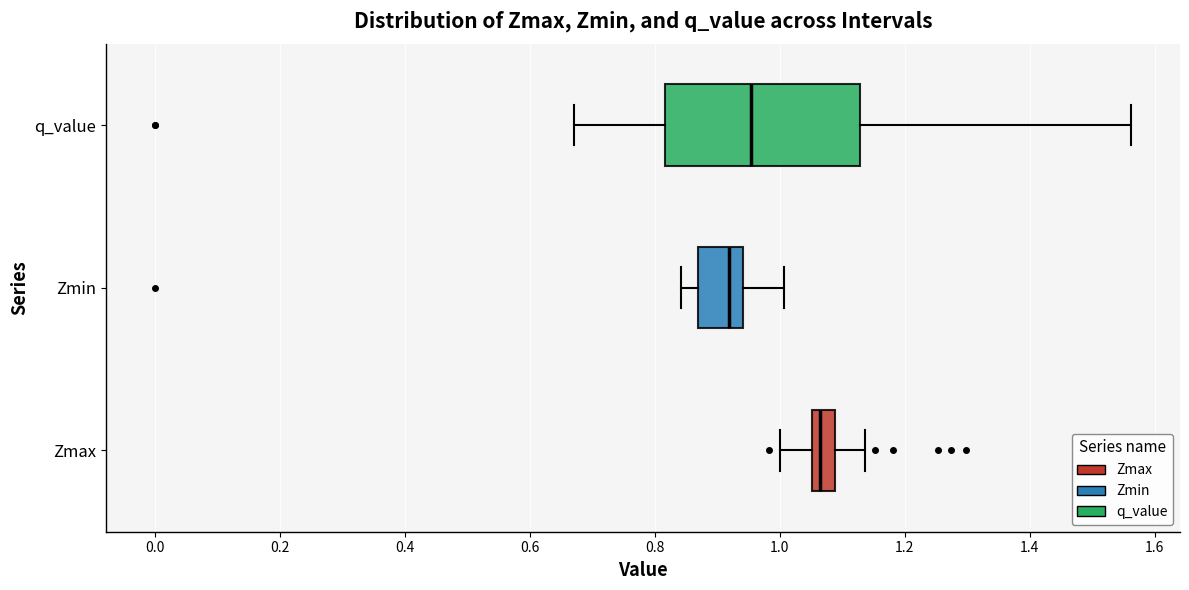

Which box is the widest, from its left edge to its right edge?

q_value